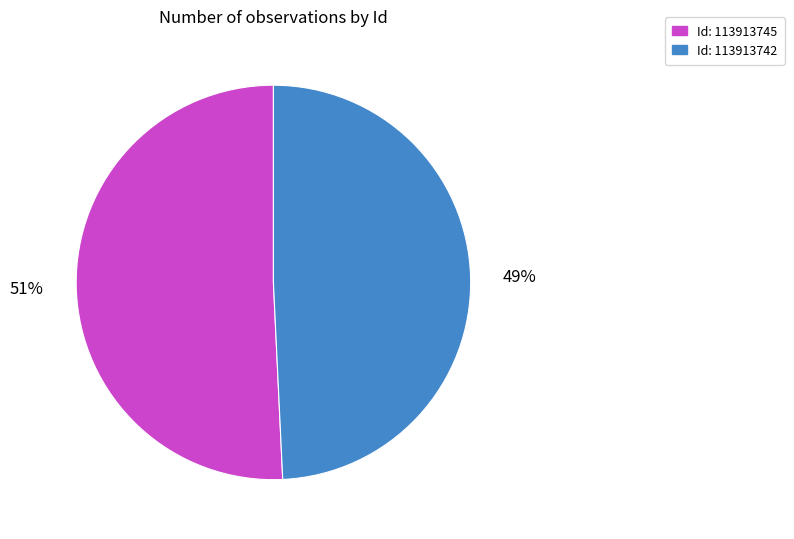

To the nearest percent, what is the average slice percentage?

50%